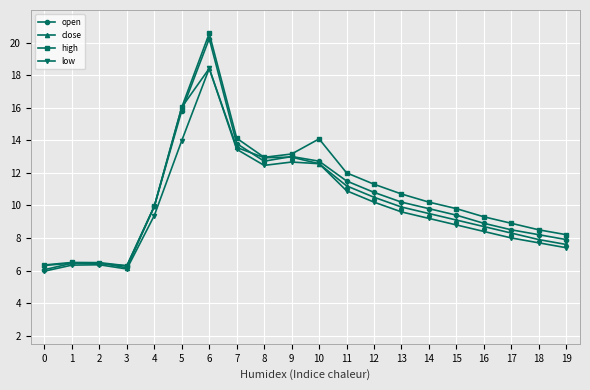

The value of low at 4 is 9.4. True or false?

True